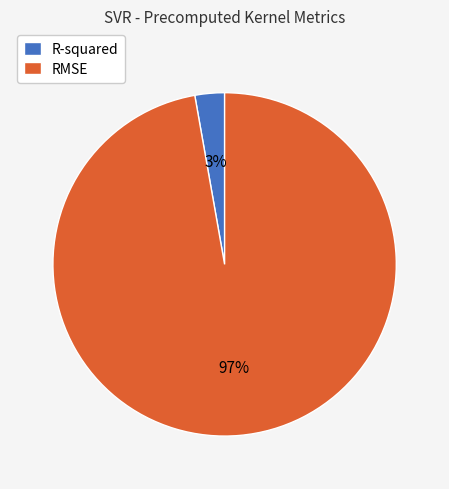

What is the smallest slice in the pie chart?

R-squared